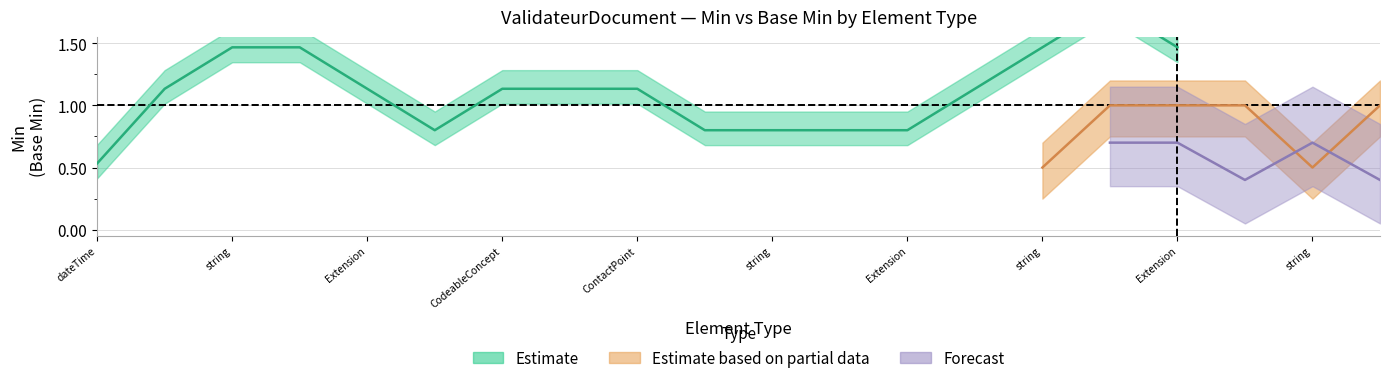

What is the sum of the Estimate_mid values at 1 and 0?

1